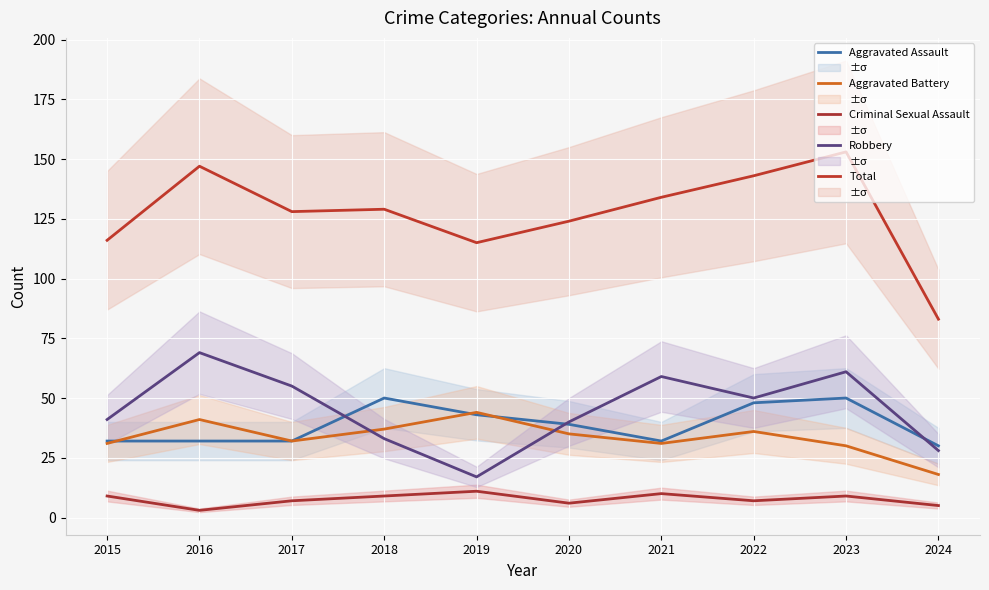

Reading left to right, transcribe all the data shown in this chart.

Aggravated Assault: 2015=32	2016=32	2017=32	2018=50	2019=43	2020=39	2021=32	2022=48	2023=50	2024=30
Aggravated Battery: 2015=31	2016=41	2017=32	2018=37	2019=44	2020=35	2021=31	2022=36	2023=30	2024=18
Criminal Sexual Assault: 2015=9	2016=3	2017=7	2018=9	2019=11	2020=6	2021=10	2022=7	2023=9	2024=5
Robbery: 2015=41	2016=69	2017=55	2018=33	2019=17	2020=40	2021=59	2022=50	2023=61	2024=28
Total: 2015=116	2016=147	2017=128	2018=129	2019=115	2020=124	2021=134	2022=143	2023=153	2024=83